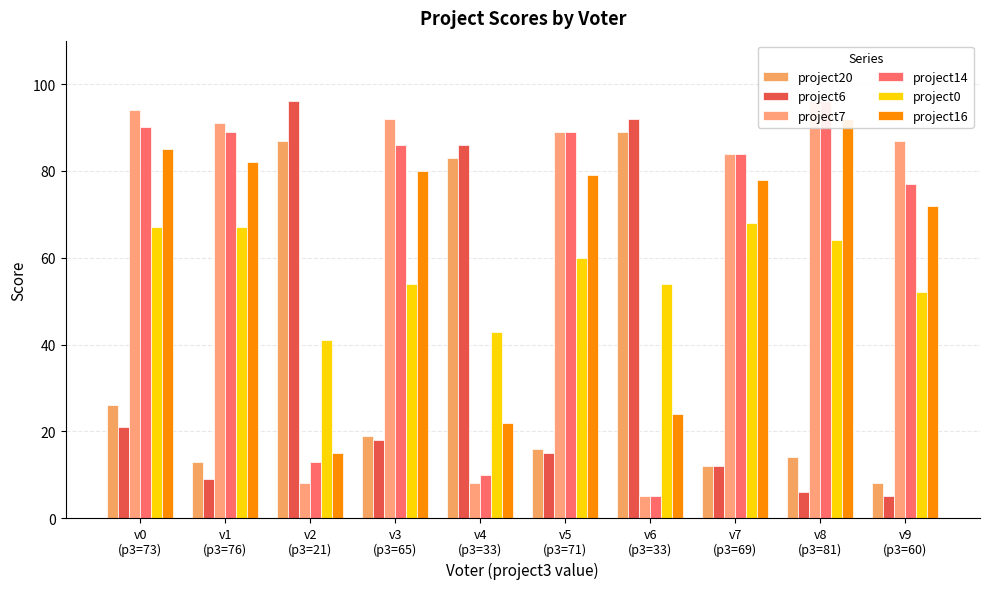

Reading left to right, what are all the values shown in this chart?

project20: 26	13	87	19	83	16	89	12	14	8
project6: 21	9	96	18	86	15	92	12	6	5
project7: 94	91	8	92	8	89	5	84	96	87
project14: 90	89	13	86	10	89	5	84	96	77
project0: 67	67	41	54	43	60	54	68	64	52
project16: 85	82	15	80	22	79	24	78	92	72